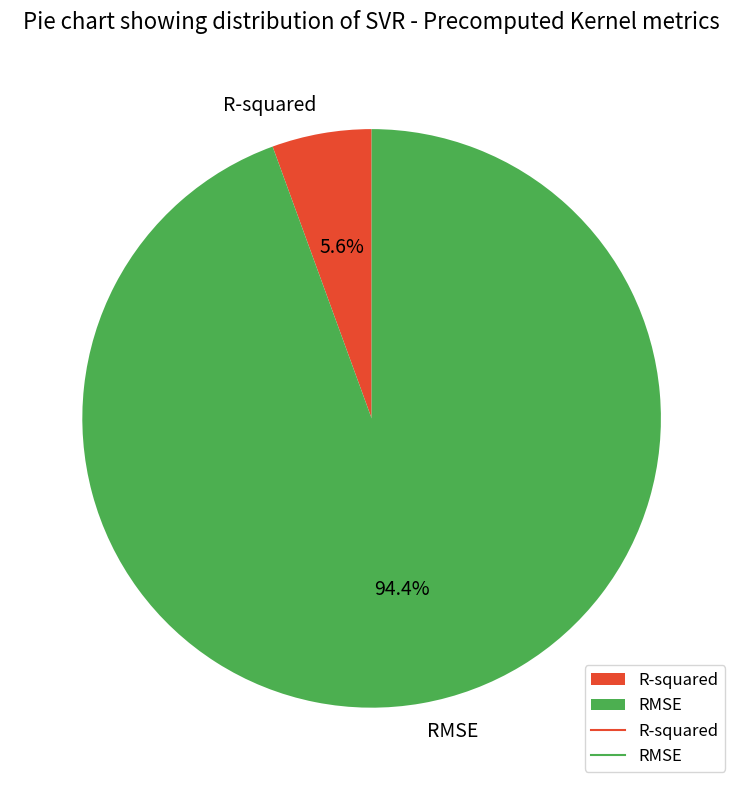

Does any single category account for the majority?

Yes